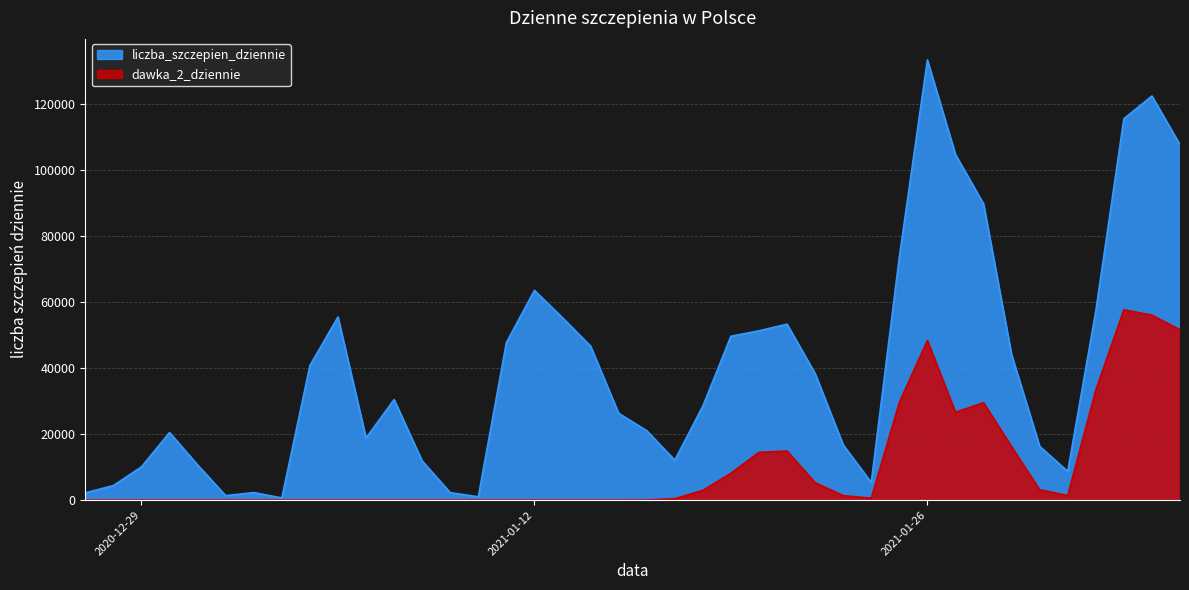

How many distinct data groups are displayed?

2